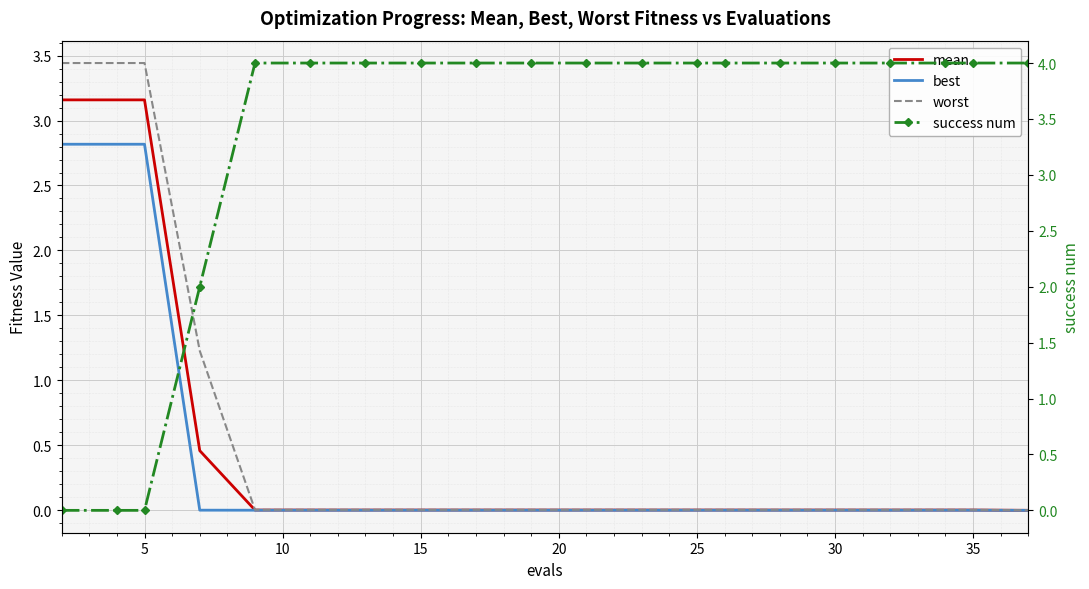

At how many categories does at least one series exceed 1?

20